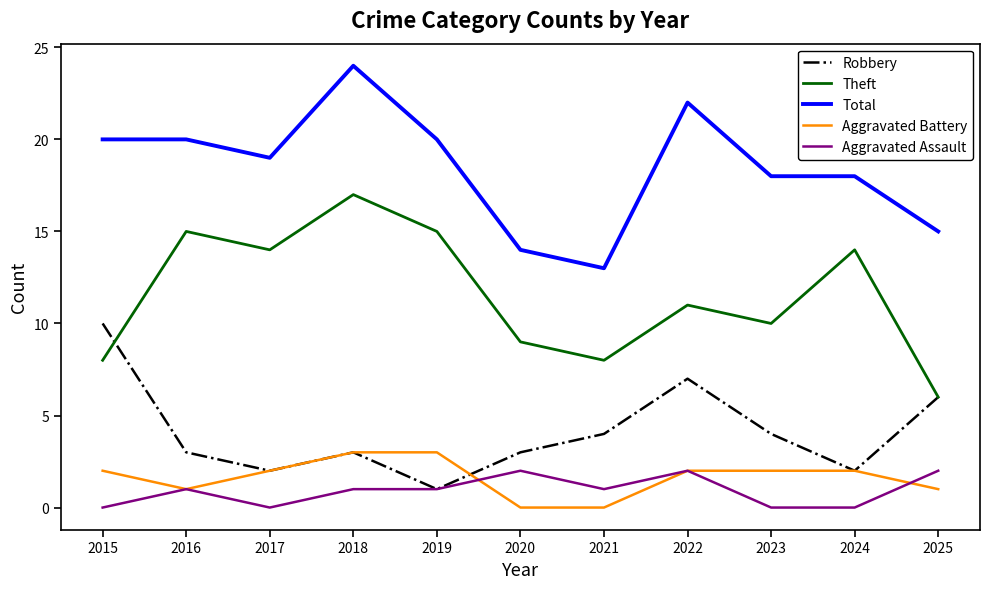

At which category does Theft reach its first local valley?

2017